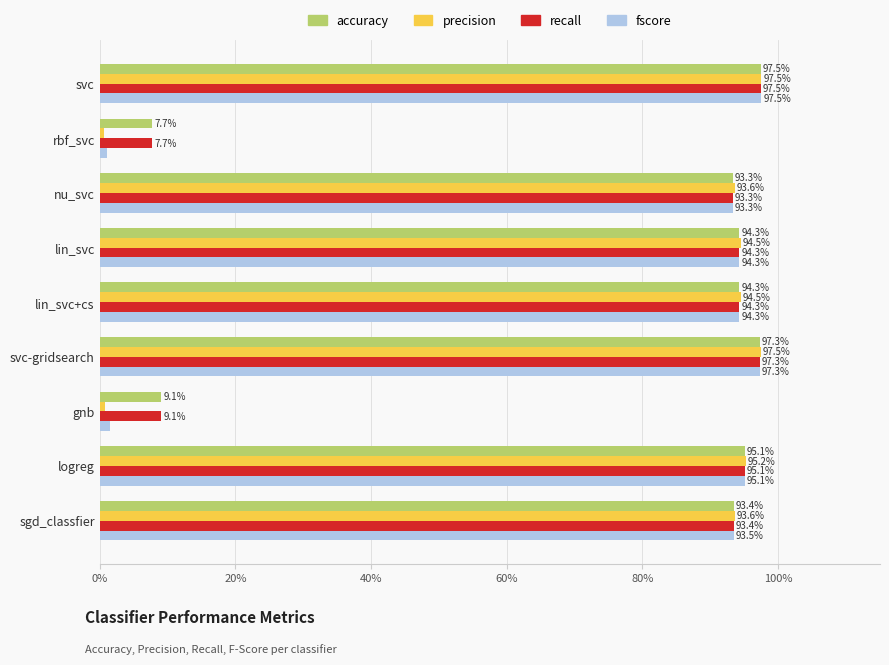

What are all the series names shown in the legend?

accuracy, precision, recall, fscore